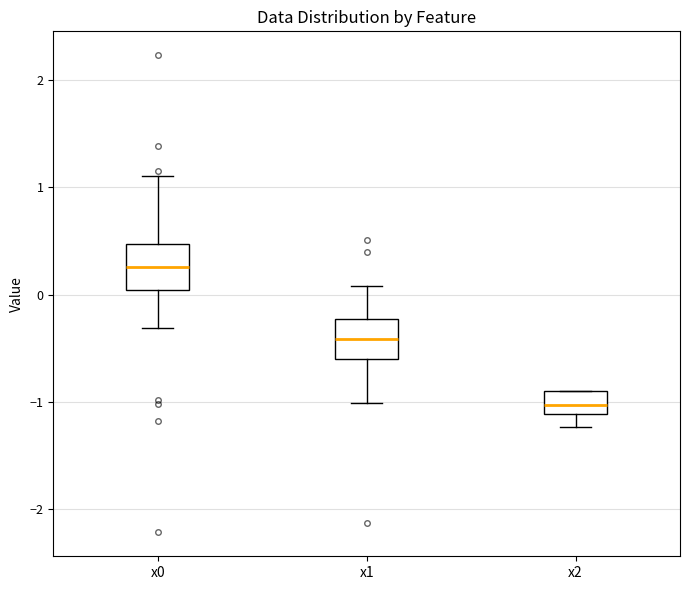

Where is the lower edge of the box for x1 on the y-axis? The values are not printed on the chart, so give them approximately, as read against the axis.

-0.6